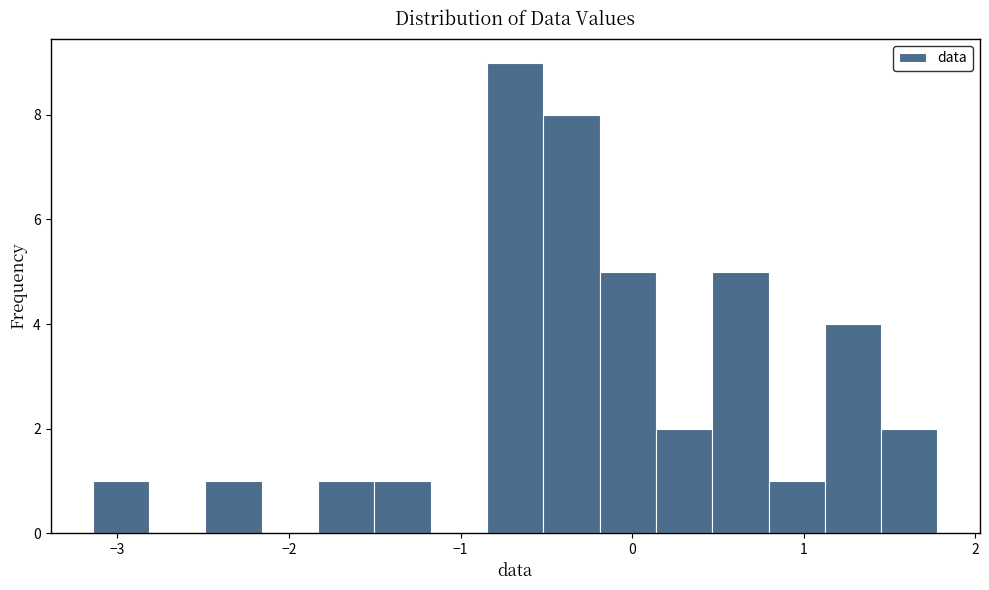

Read against the x-axis, roughly where is the centre of the tallest bar?

-0.7